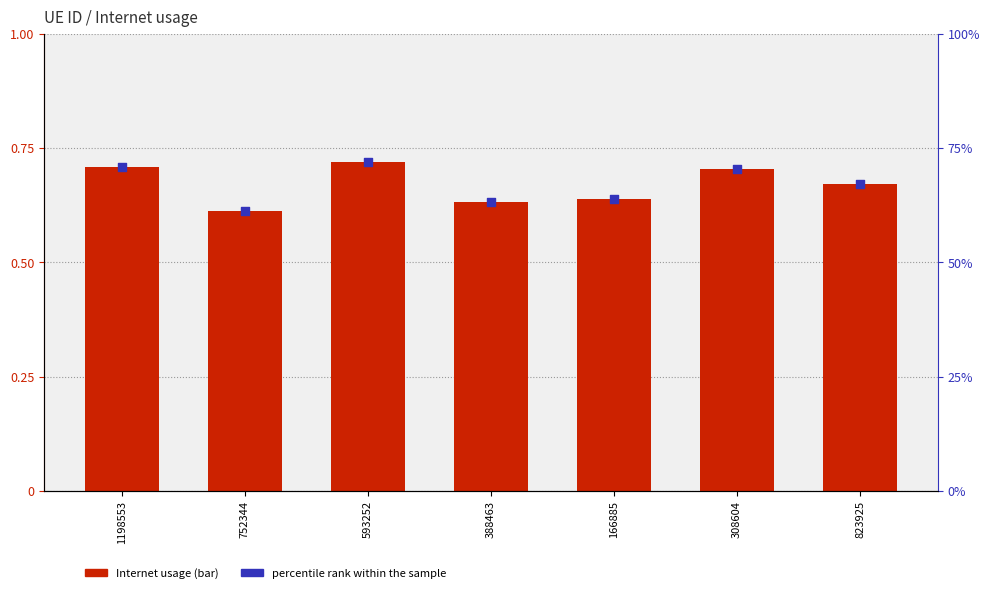

At how many categories does at least one series exceed 42?

7